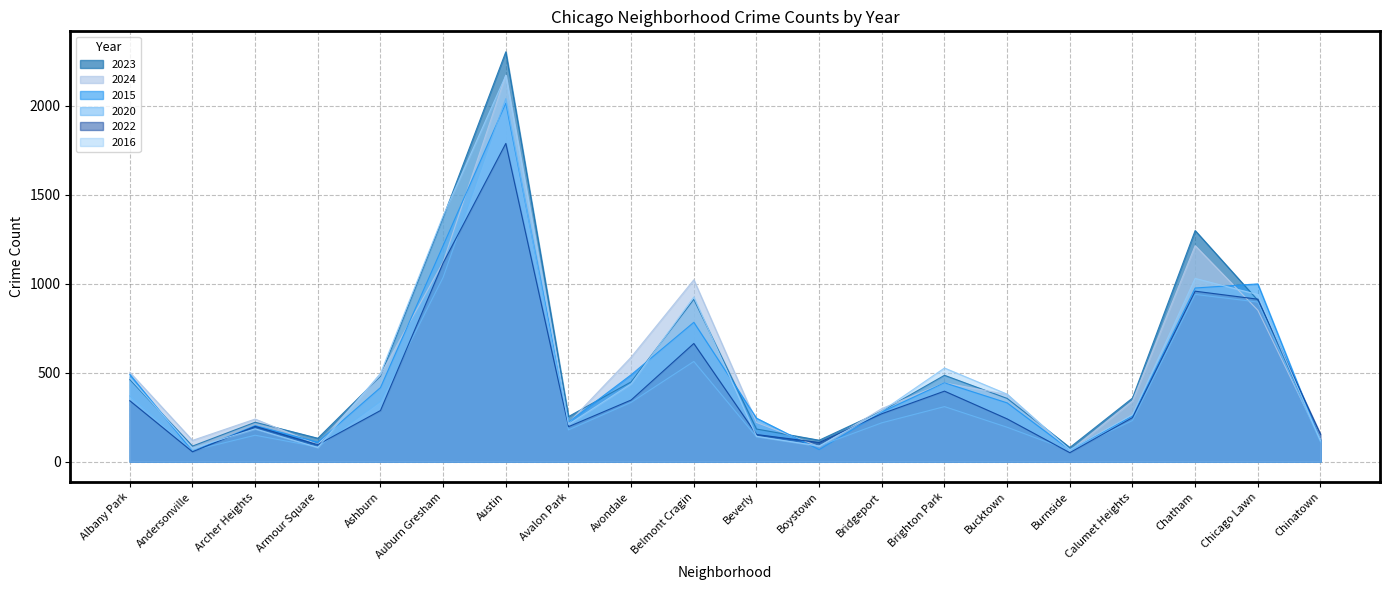

What is the difference between the maximum and minimum values in the 2015 series?

1957